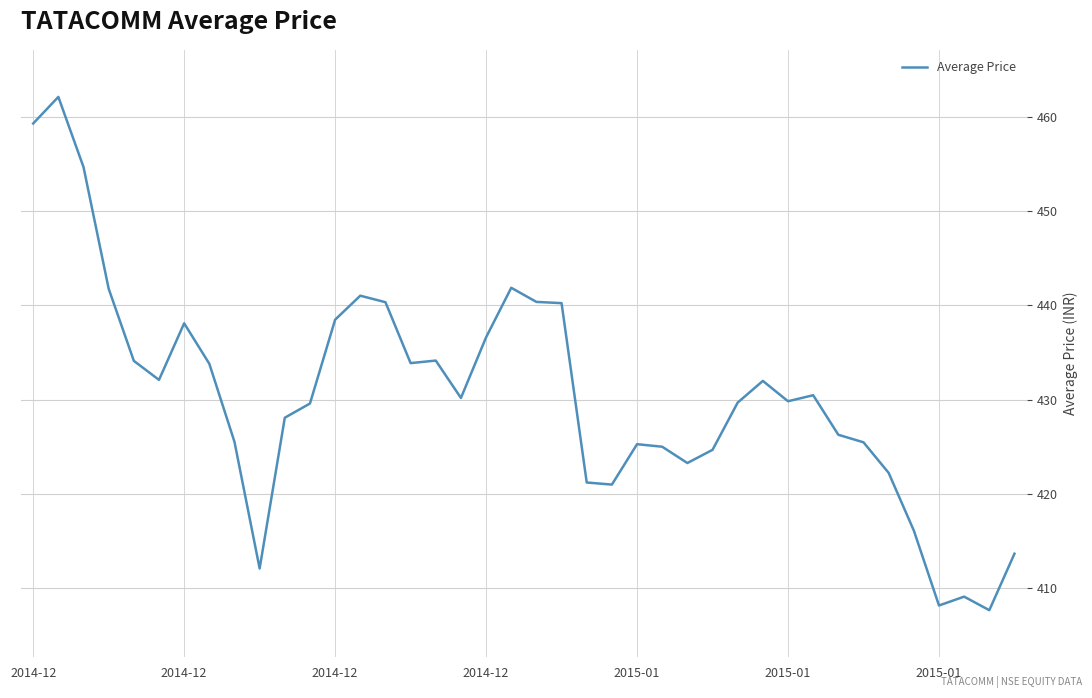

What is the maximum value shown in the chart?

462.1